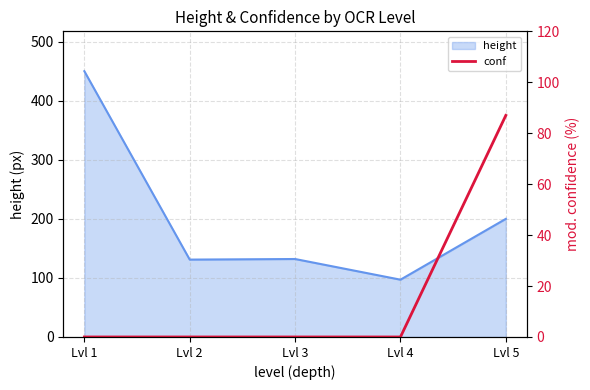

At which label does height reach its peak?

Lvl 1